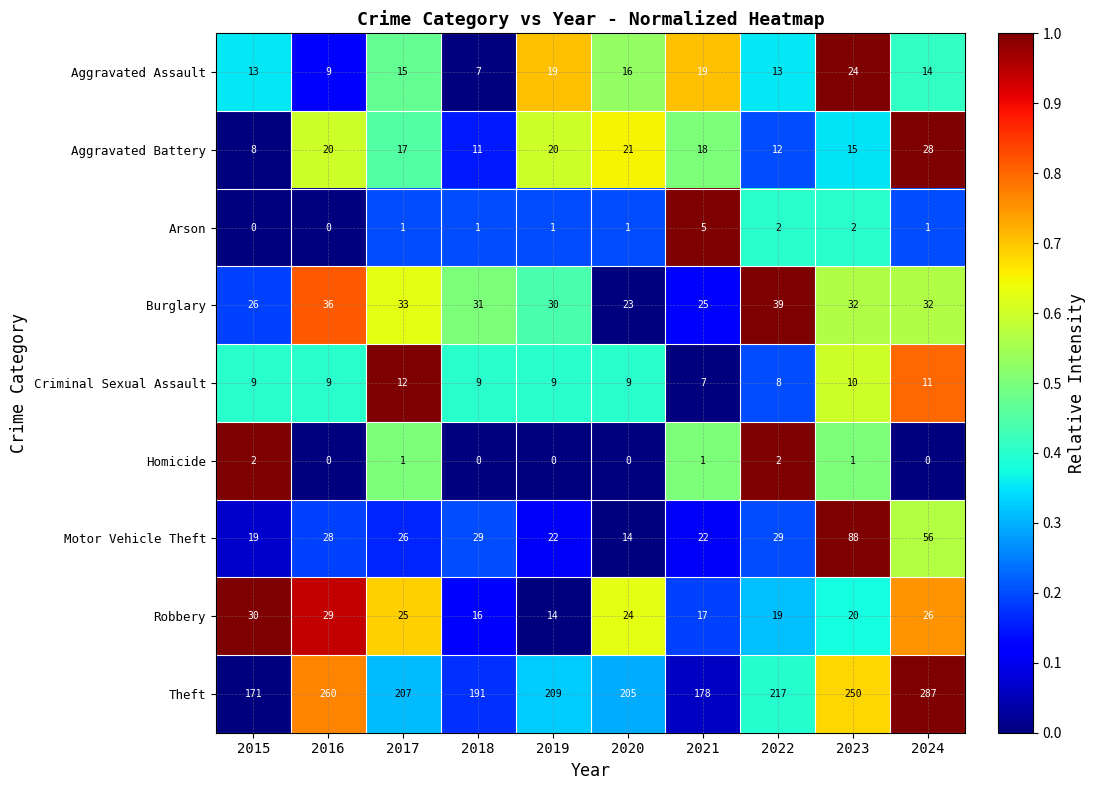

At which category does the chart reach its peak across all series?

2024